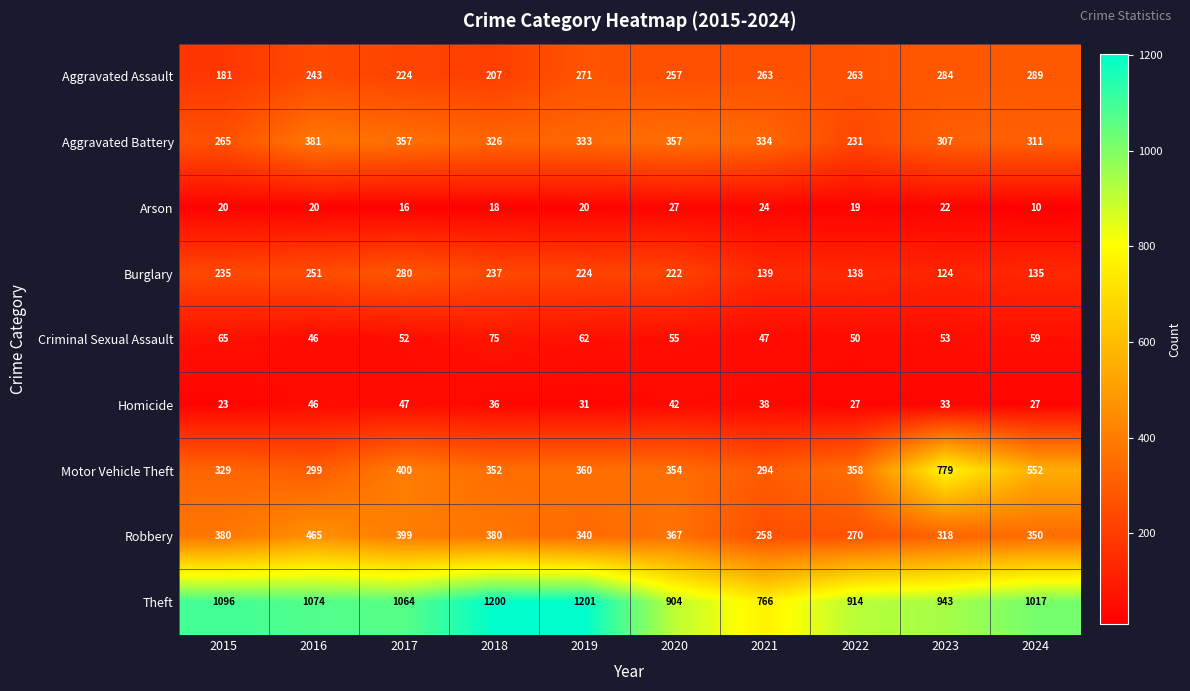

What is the sum of all Homicide values?

350